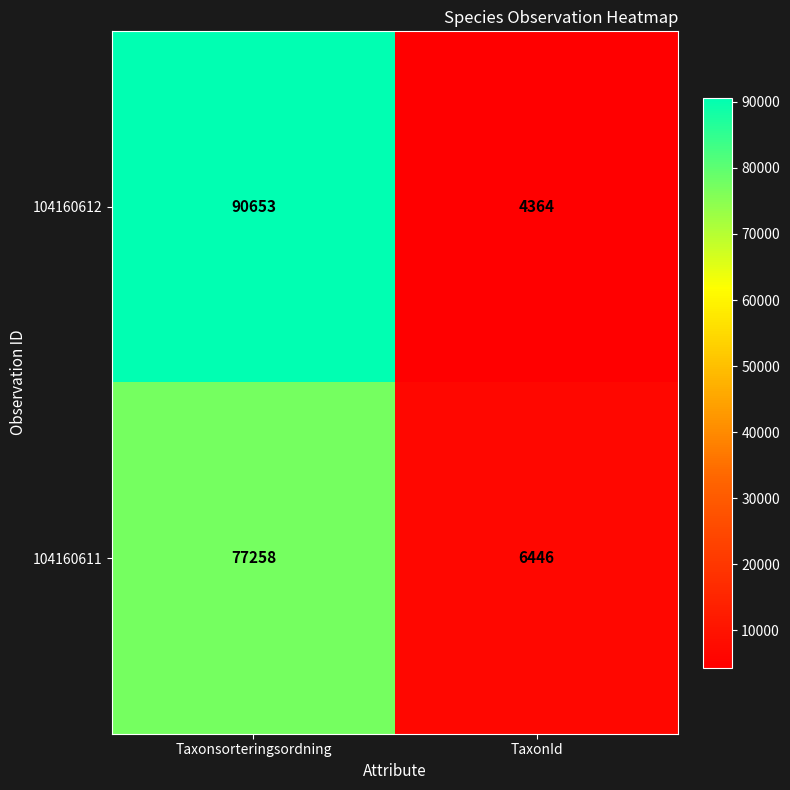

What is the difference between the 104160611 values at Taxonsorteringsordning and TaxonId?

70812